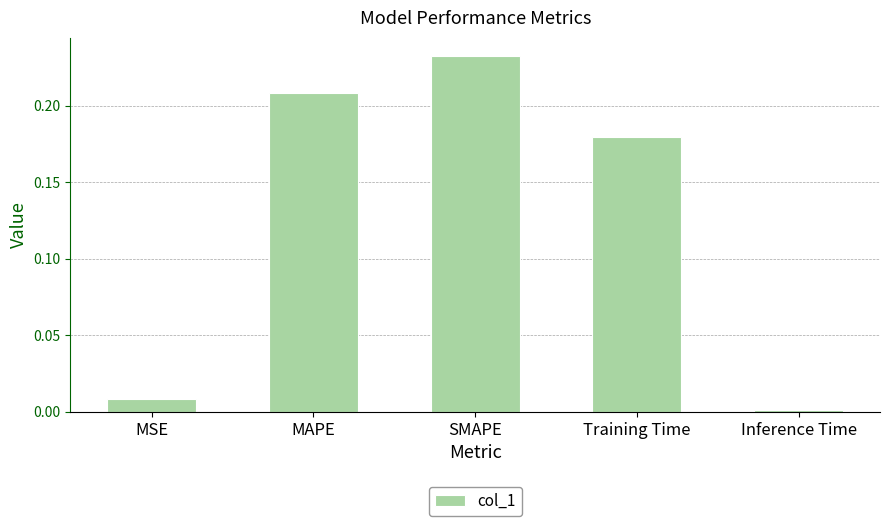

What is the sum of all values?

0.6